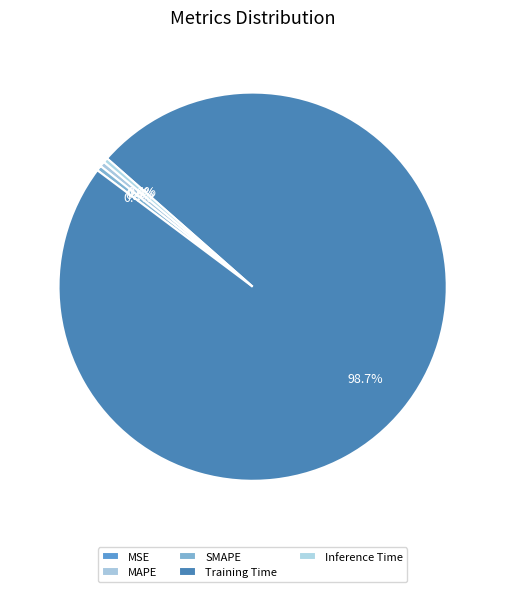

What is the smallest slice in the pie chart?

MSE